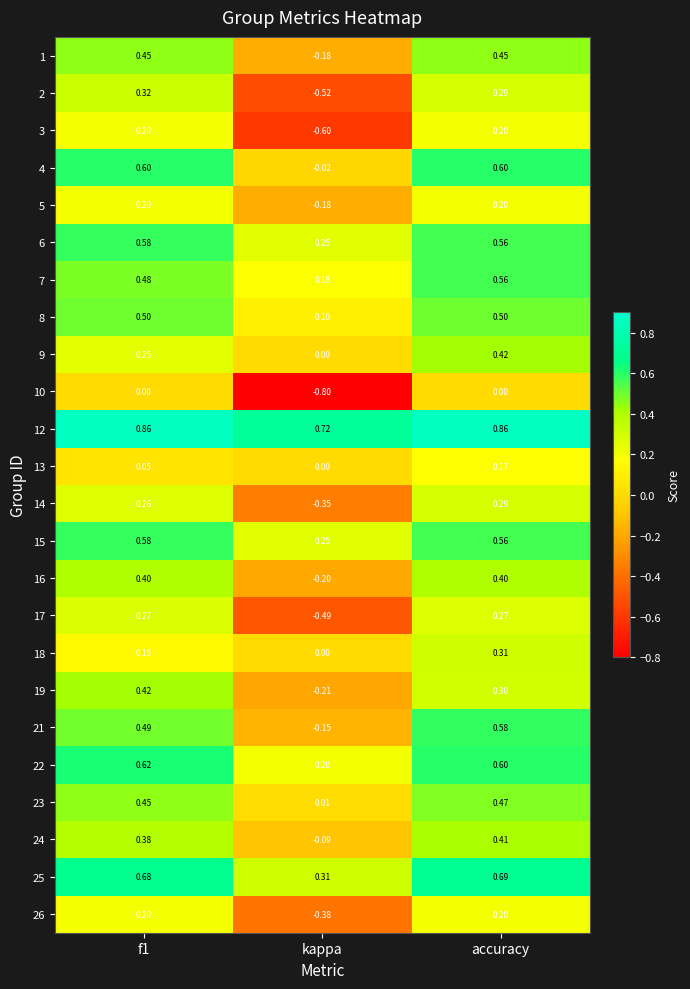

Which category has the lowest value in the 9 series?

kappa